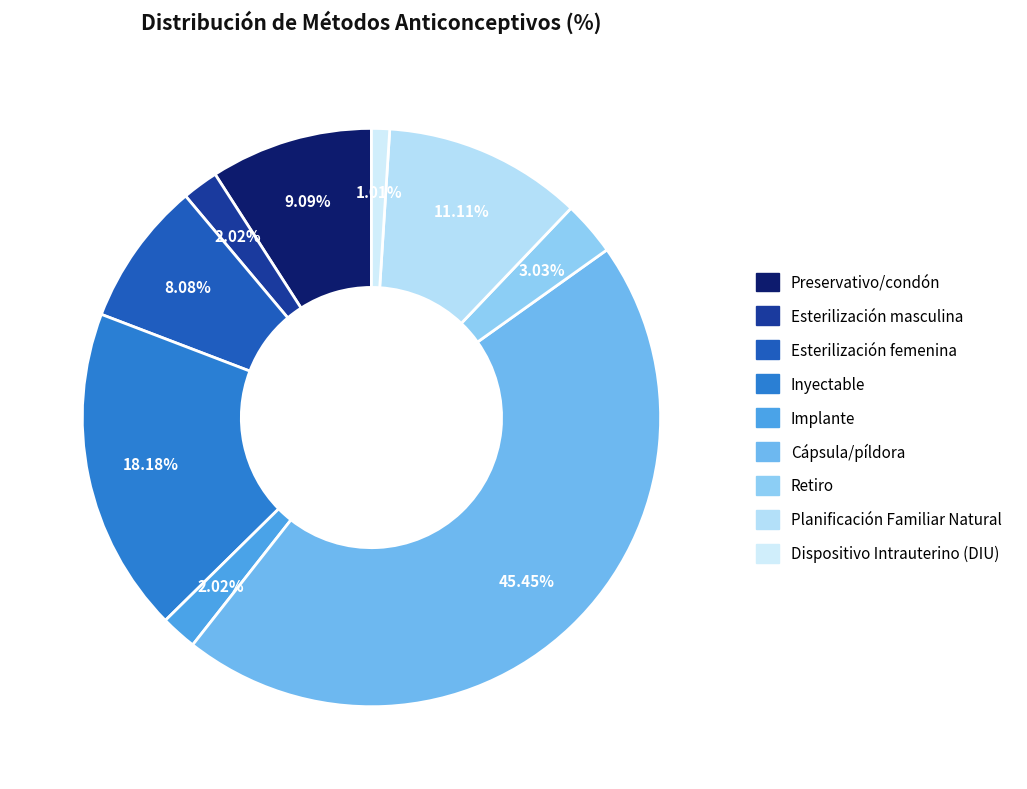

Which slice is the largest?

Cápsula/píldora